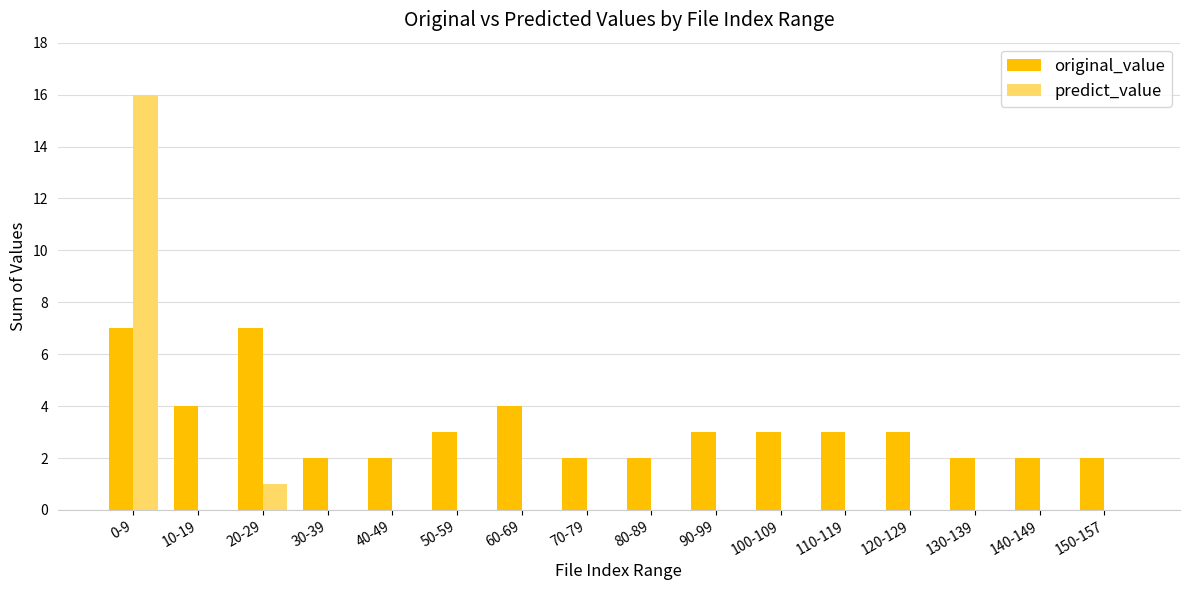

True or false: original_value has a value of 12 at 20-29.

False